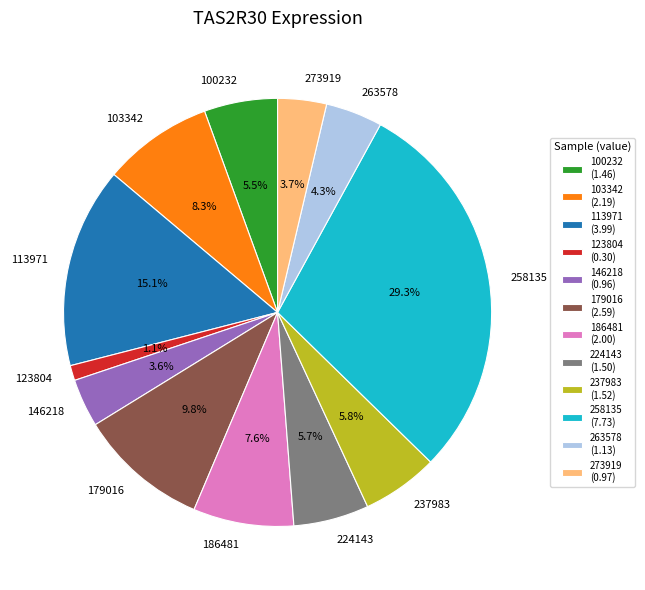

What percentage is the 263578 slice, to the nearest percent?

4%